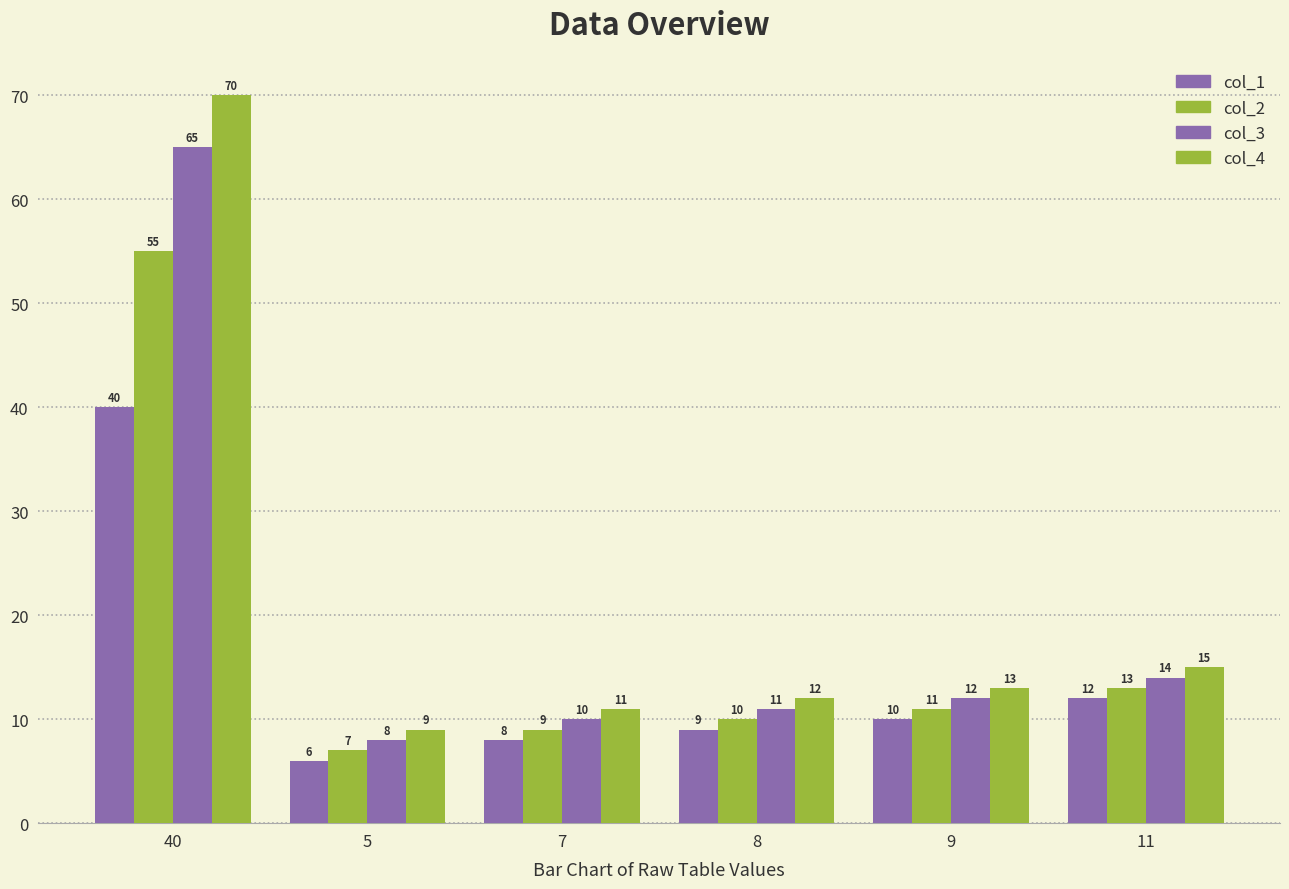

How many categories are shown in the chart?

6